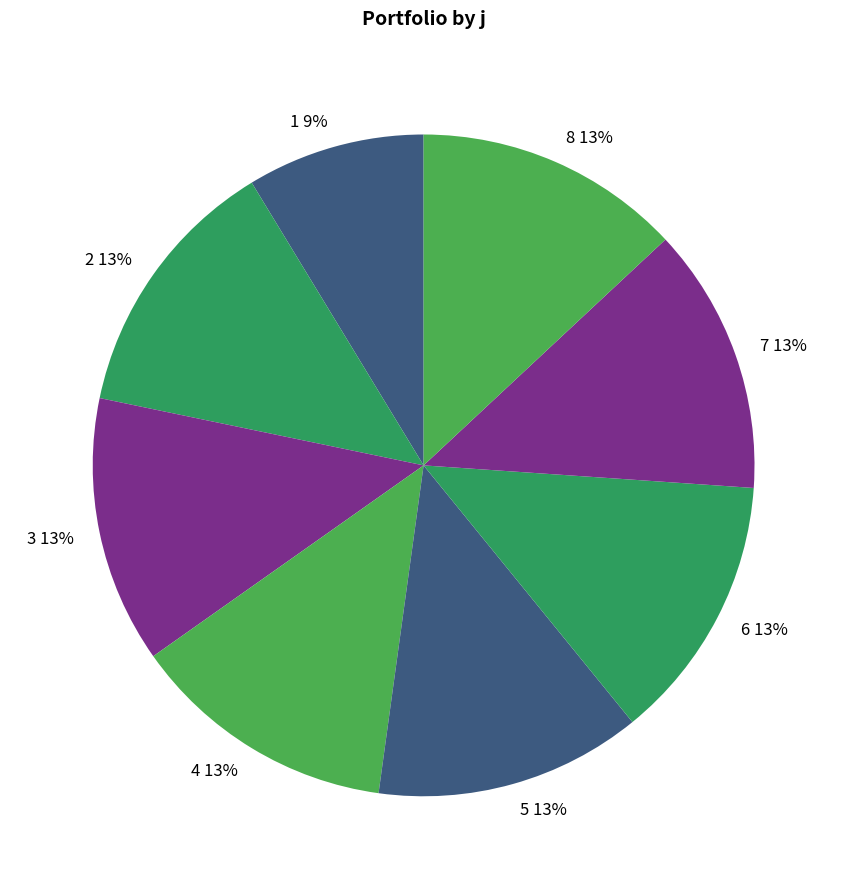

How many segments does this pie chart have?

8